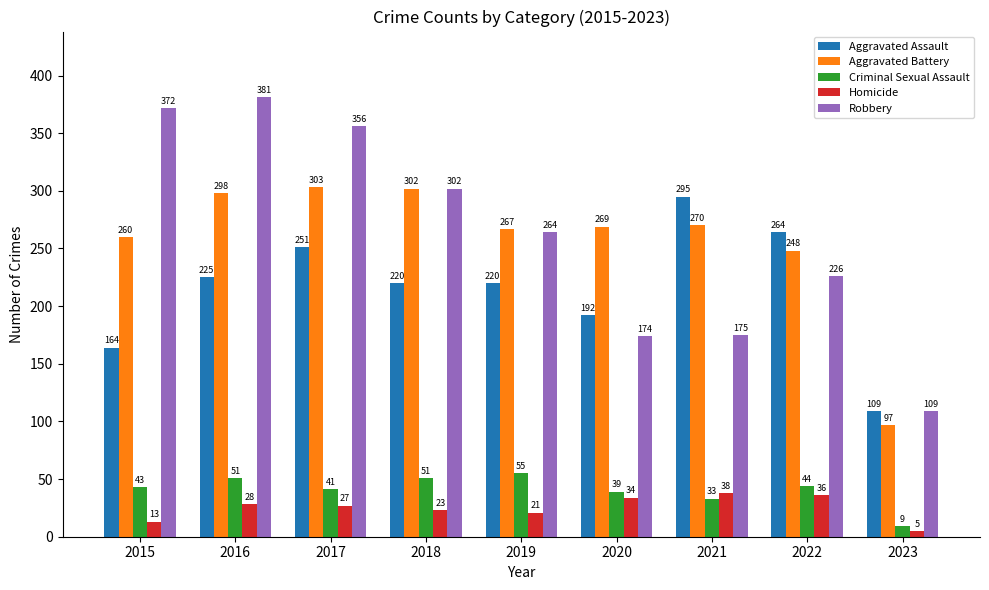

The Aggravated Assault series shows 69 at 2018. True or false?

False